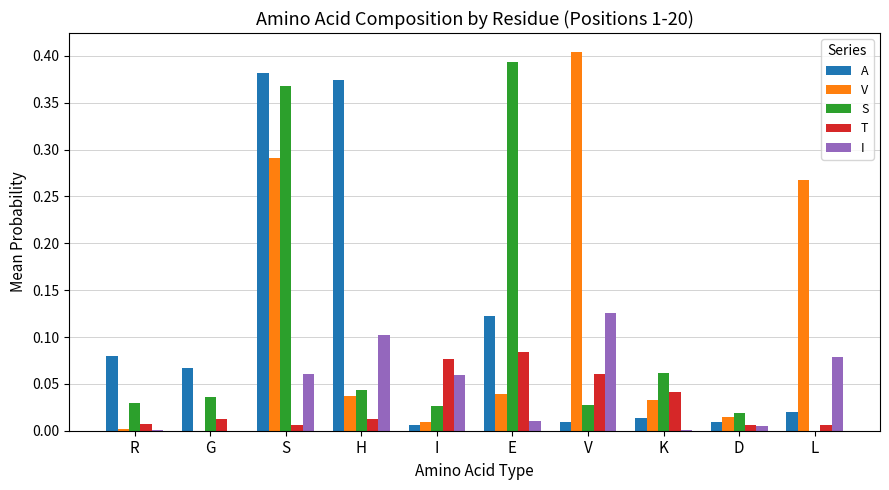

At which category is the sum across all series the highest?

S